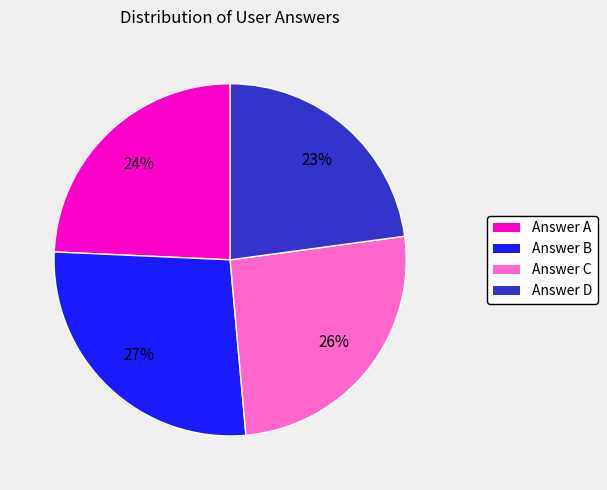

Is there a majority slice in this chart?

No